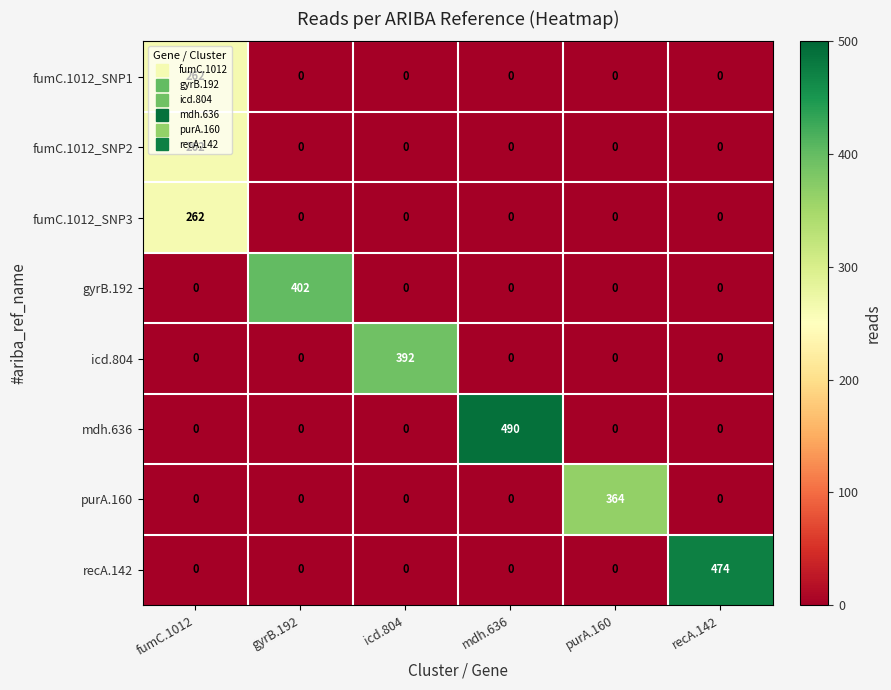

What is the difference between the maximum and minimum values in the fumC.1012_SNP3 series?

262